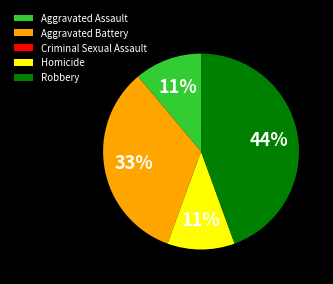

True or false: Homicide accounts for 11% of the total.

True